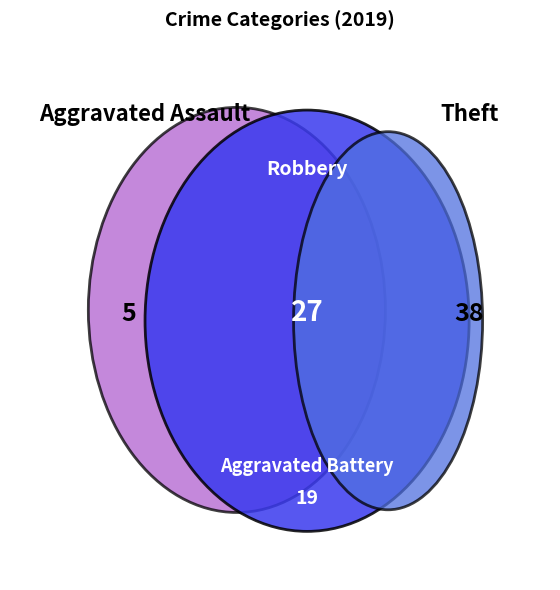

Rank the categories by value from highest to lowest.

Theft, Robbery, Aggravated Battery, Aggravated Assault